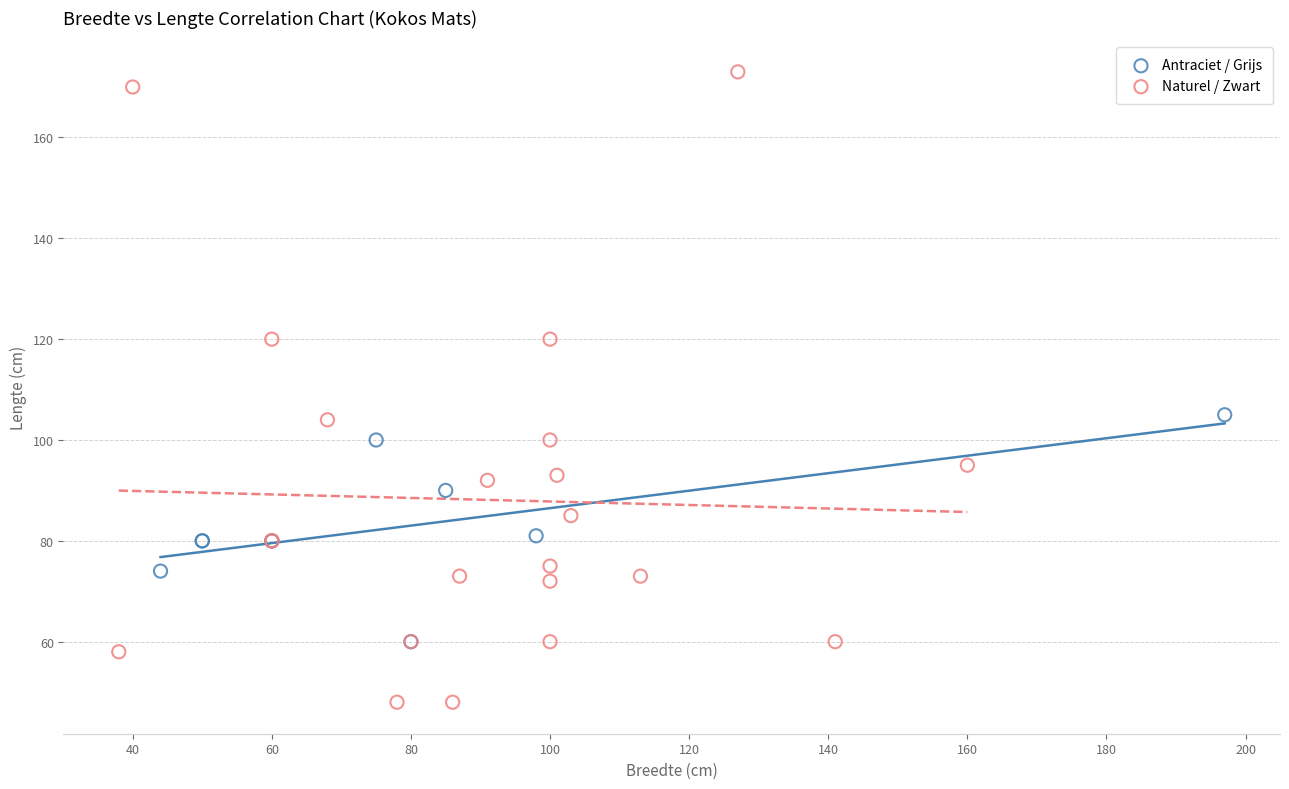

Which series has the widest spread of Y values?

Naturel / Zwart